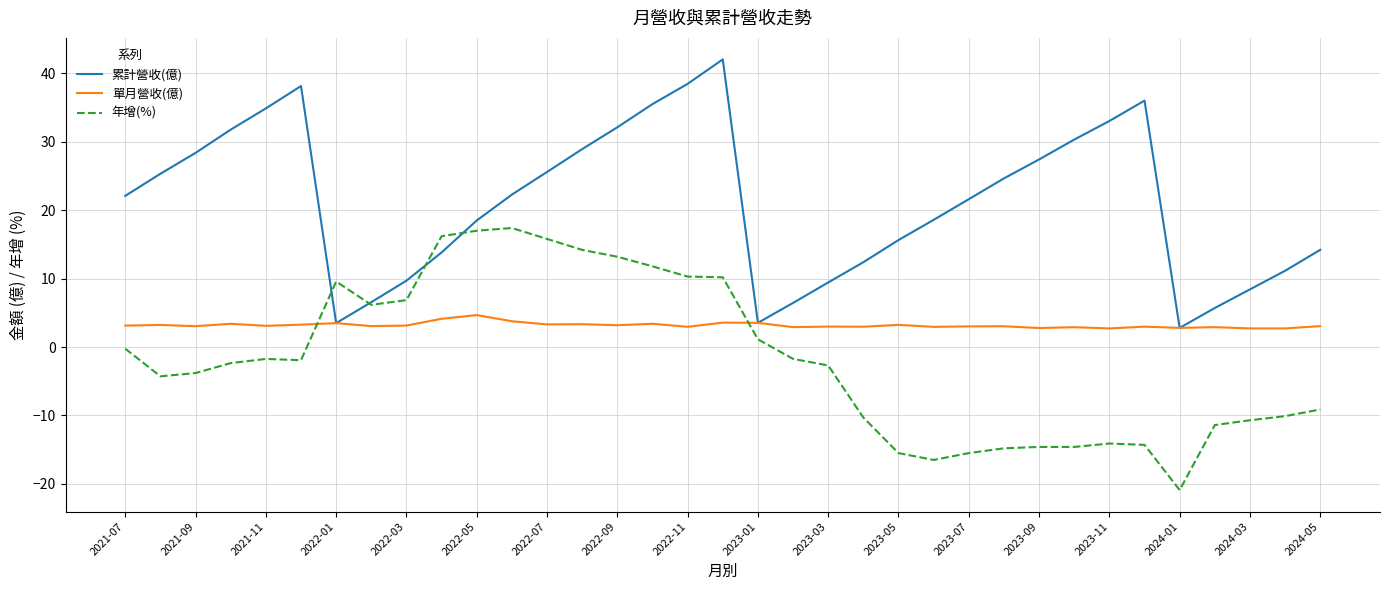

Which series has the largest total across all categories?

累計營收(億)